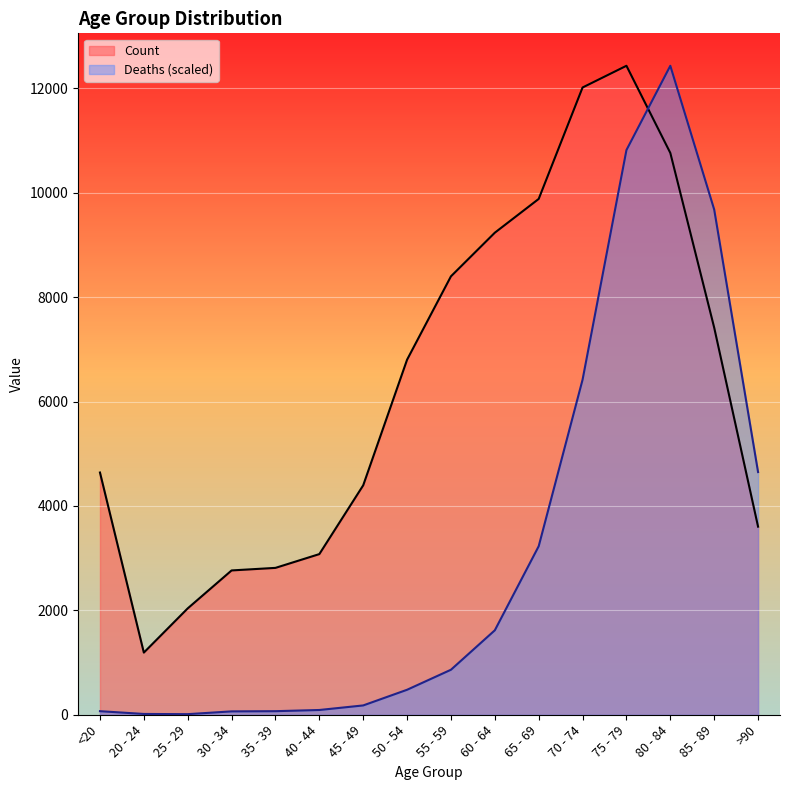

What value does the Count series have at 35 - 39?

2814.0